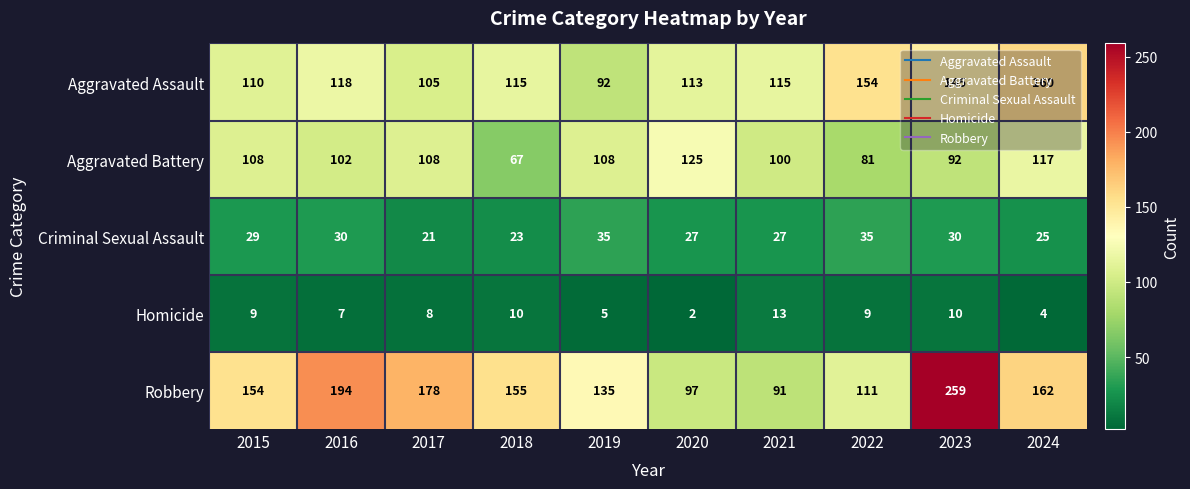

True or false: Aggravated Battery has a value of 108 at 2015.

True